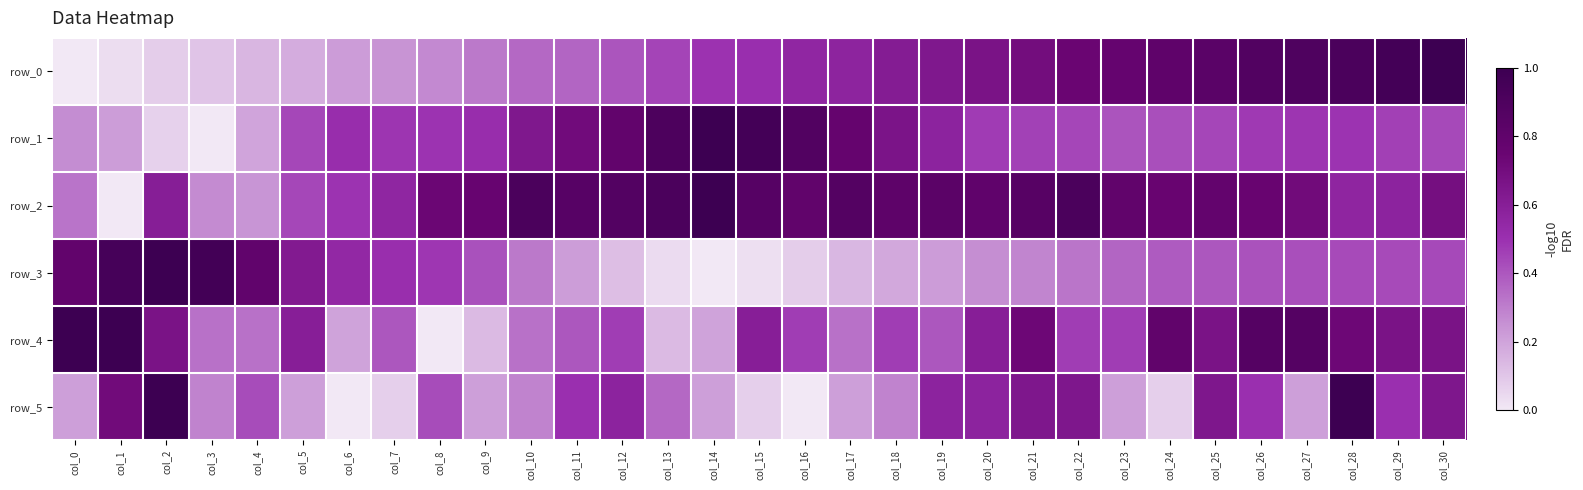

Which series has the largest range (max minus min)?

row_0